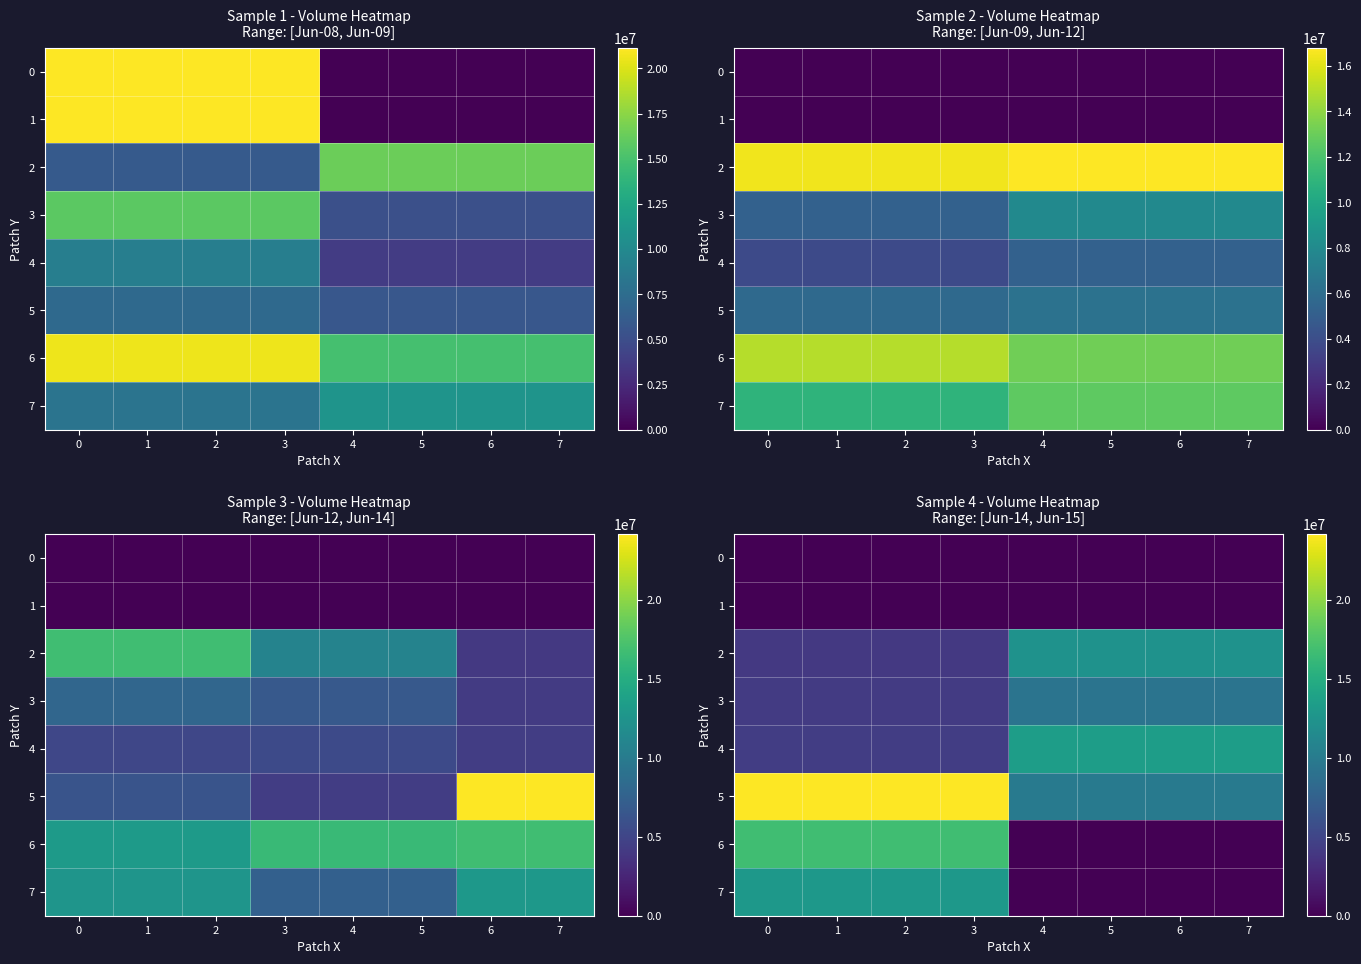

What value does the 3 series have at 7?

9261678